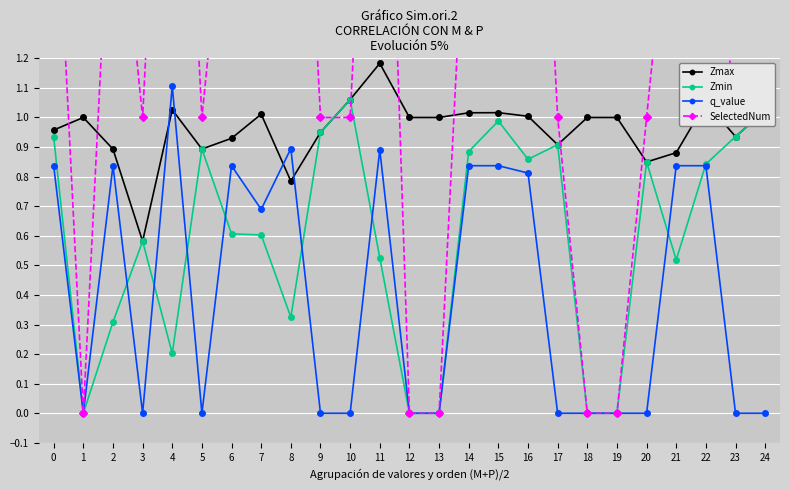

What is the total value across all series at 5?

2.8